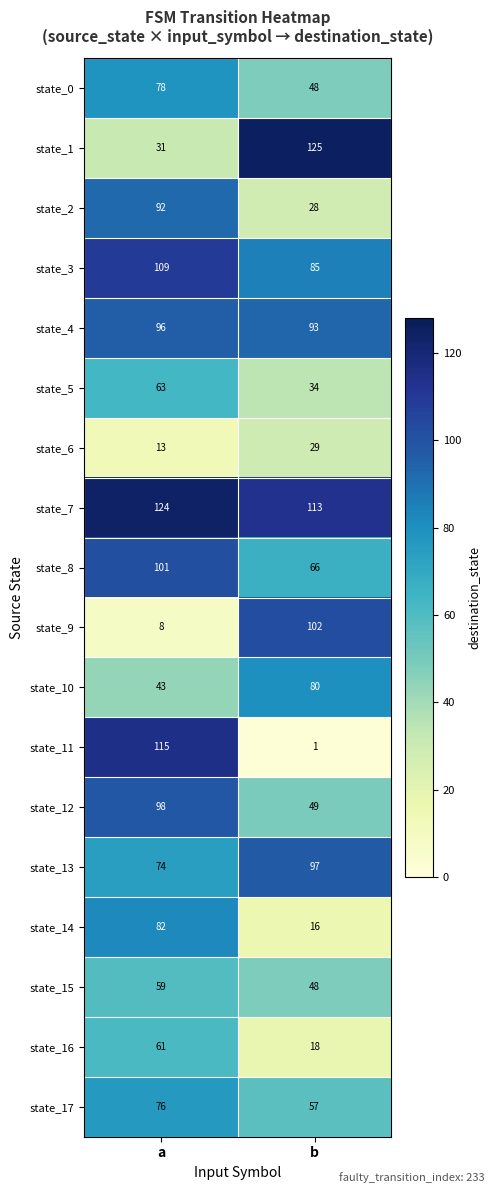

Rank the categories by state_15 value from lowest to highest.

b, a